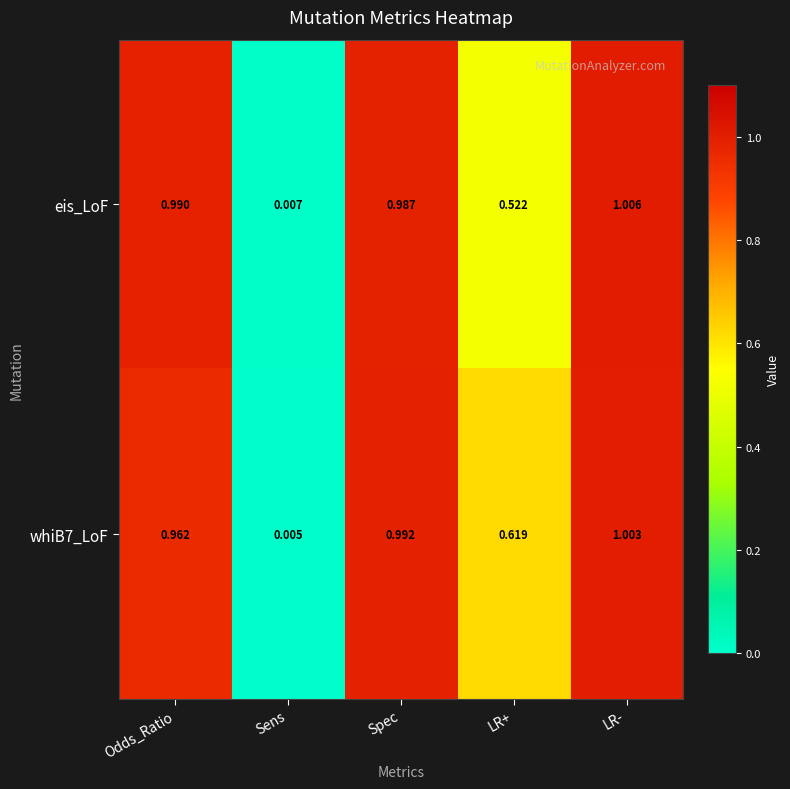

Which category has the lowest value across all series?

Sens